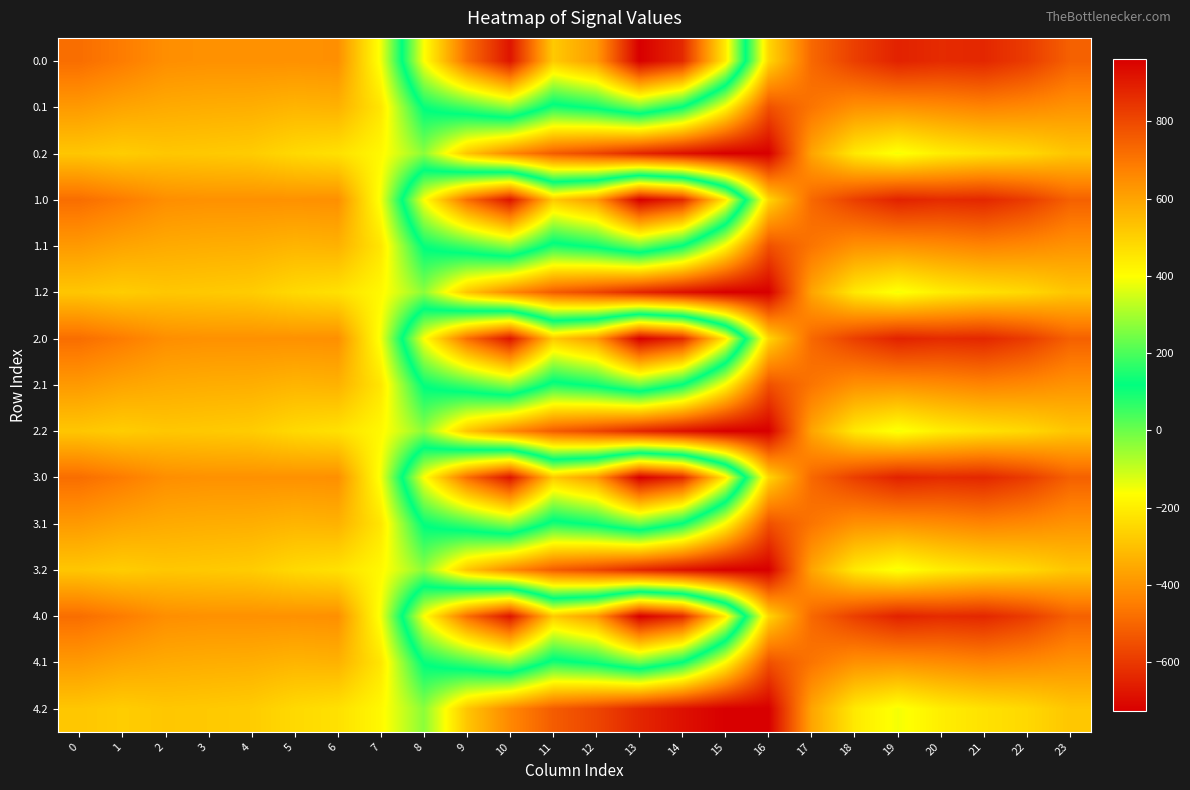

Reading right to left, transcribe all the data shown in this chart.

0.0: 23=-511.3	22=-592.3	21=-638.4	20=-629.9	19=-649.2	18=-586.7	17=-494.8	16=-250.9	15=443.0	14=870.3	13=962.7	12=619.4	11=516.0	10=916.2	9=716.9	8=395.3	7=-150.1	6=-408.0	5=-403.8	4=-404.9	3=-404.4	2=-410.3	1=-449.5	0=-482.0
0.1: 23=-399.4	22=-419.9	21=-432.4	20=-414.5	19=-400.2	18=-405.4	17=-466.6	16=-547.3	15=-173.1	14=113.7	13=241.5	12=134.6	11=87.0	10=274.1	9=191.1	8=125.2	7=-217.1	6=-332.2	5=-325.7	4=-339.6	3=-342.7	2=-347.9	1=-361.1	0=-384.6
0.2: 23=-287.5	22=-247.4	21=-226.4	20=-199.2	19=-151.0	18=-210.0	17=-362.4	16=-726.6	15=-725.8	14=-687.4	13=-640.4	12=-571.2	11=-520.6	10=-423.5	9=-288.5	8=-35.3	7=-176.6	6=-228.8	5=-245.0	4=-274.4	3=-281.0	2=-285.5	1=-272.7	0=-287.1
1.0: 23=-511.3	22=-592.3	21=-638.4	20=-629.9	19=-649.2	18=-586.7	17=-494.8	16=-250.9	15=443.0	14=870.3	13=962.7	12=619.4	11=516.0	10=916.2	9=716.9	8=395.3	7=-150.1	6=-408.0	5=-403.8	4=-404.9	3=-404.4	2=-410.3	1=-449.5	0=-482.0
1.1: 23=-399.4	22=-419.9	21=-432.4	20=-414.5	19=-400.2	18=-405.4	17=-466.6	16=-547.3	15=-173.1	14=113.7	13=241.5	12=134.6	11=87.0	10=274.1	9=191.1	8=125.2	7=-217.1	6=-332.2	5=-325.7	4=-339.6	3=-342.7	2=-347.9	1=-361.1	0=-384.6
1.2: 23=-287.5	22=-247.4	21=-226.4	20=-199.2	19=-151.0	18=-210.0	17=-362.4	16=-726.6	15=-725.8	14=-687.4	13=-640.4	12=-571.2	11=-520.6	10=-423.5	9=-288.5	8=-35.3	7=-176.6	6=-228.8	5=-245.0	4=-274.4	3=-281.0	2=-285.5	1=-272.7	0=-287.1
2.0: 23=-511.3	22=-592.3	21=-638.4	20=-629.9	19=-649.2	18=-586.7	17=-494.8	16=-250.9	15=443.0	14=870.3	13=962.7	12=619.4	11=516.0	10=916.2	9=716.9	8=395.3	7=-150.1	6=-408.0	5=-403.8	4=-404.9	3=-404.4	2=-410.3	1=-449.5	0=-482.0
2.1: 23=-399.4	22=-419.9	21=-432.4	20=-414.5	19=-400.2	18=-405.4	17=-466.6	16=-547.3	15=-173.1	14=113.7	13=241.5	12=134.6	11=87.0	10=274.1	9=191.1	8=125.2	7=-217.1	6=-332.2	5=-325.7	4=-339.6	3=-342.7	2=-347.9	1=-361.1	0=-384.6
2.2: 23=-287.5	22=-247.4	21=-226.4	20=-199.2	19=-151.0	18=-210.0	17=-362.4	16=-726.6	15=-725.8	14=-687.4	13=-640.4	12=-571.2	11=-520.6	10=-423.5	9=-288.5	8=-35.3	7=-176.6	6=-228.8	5=-245.0	4=-274.4	3=-281.0	2=-285.5	1=-272.7	0=-287.1
3.0: 23=-511.3	22=-592.3	21=-638.4	20=-629.9	19=-649.2	18=-586.7	17=-494.8	16=-250.9	15=443.0	14=870.3	13=962.7	12=619.4	11=516.0	10=916.2	9=716.9	8=395.3	7=-150.1	6=-408.0	5=-403.8	4=-404.9	3=-404.4	2=-410.3	1=-449.5	0=-482.0
3.1: 23=-399.4	22=-419.9	21=-432.4	20=-414.5	19=-400.2	18=-405.4	17=-466.6	16=-547.3	15=-173.1	14=113.7	13=241.5	12=134.6	11=87.0	10=274.1	9=191.1	8=125.2	7=-217.1	6=-332.2	5=-325.7	4=-339.6	3=-342.7	2=-347.9	1=-361.1	0=-384.6
3.2: 23=-287.5	22=-247.4	21=-226.4	20=-199.2	19=-151.0	18=-210.0	17=-362.4	16=-726.6	15=-725.8	14=-687.4	13=-640.4	12=-571.2	11=-520.6	10=-423.5	9=-288.5	8=-35.3	7=-176.6	6=-228.8	5=-245.0	4=-274.4	3=-281.0	2=-285.5	1=-272.7	0=-287.1
4.0: 23=-511.3	22=-592.3	21=-638.4	20=-629.9	19=-649.2	18=-586.7	17=-494.8	16=-250.9	15=443.0	14=870.3	13=962.7	12=619.4	11=516.0	10=916.2	9=716.9	8=395.3	7=-150.1	6=-408.0	5=-403.8	4=-404.9	3=-404.4	2=-410.3	1=-449.5	0=-482.0
4.1: 23=-399.4	22=-419.9	21=-432.4	20=-414.5	19=-400.2	18=-405.4	17=-466.6	16=-547.3	15=-173.1	14=113.7	13=241.5	12=134.6	11=87.0	10=274.1	9=191.1	8=125.2	7=-217.1	6=-332.2	5=-325.7	4=-339.6	3=-342.7	2=-347.9	1=-361.1	0=-384.6
4.2: 23=-287.5	22=-247.4	21=-226.4	20=-199.2	19=-151.0	18=-210.0	17=-362.4	16=-726.6	15=-725.8	14=-687.4	13=-640.4	12=-571.2	11=-520.6	10=-423.5	9=-288.5	8=-35.3	7=-176.6	6=-228.8	5=-245.0	4=-274.4	3=-281.0	2=-285.5	1=-272.7	0=-287.1